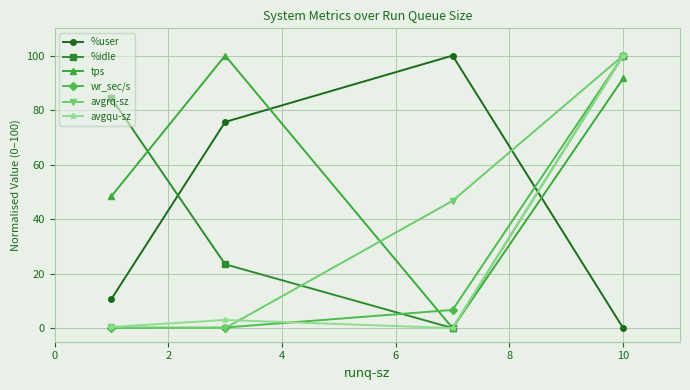

After their last crossing, which series has the higher values: tps or wr_sec/s?

wr_sec/s